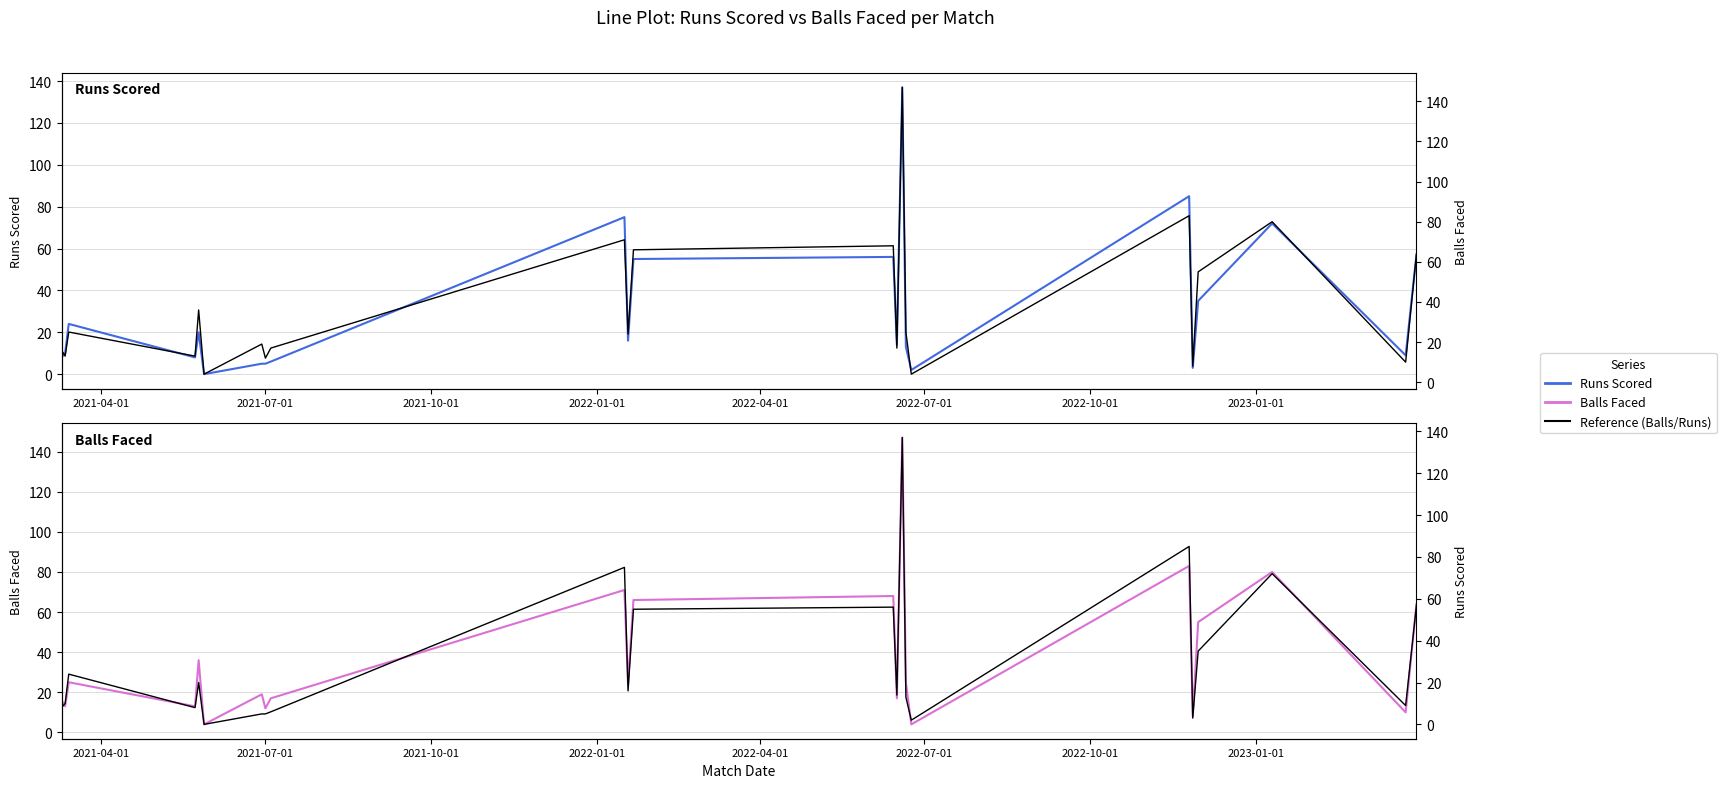

How many intersections are there between Balls Faced and Runs Scored?

4